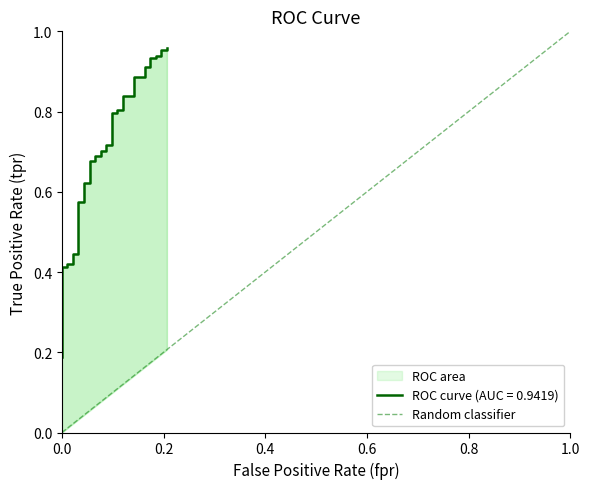

What is the sum of the values at 0.0 and 1.0?

1